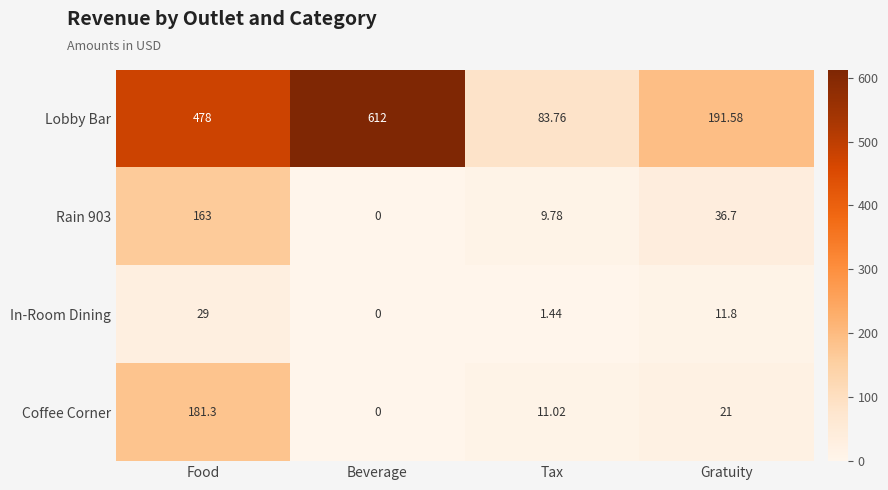

At which category does the chart reach its minimum across all series?

Beverage